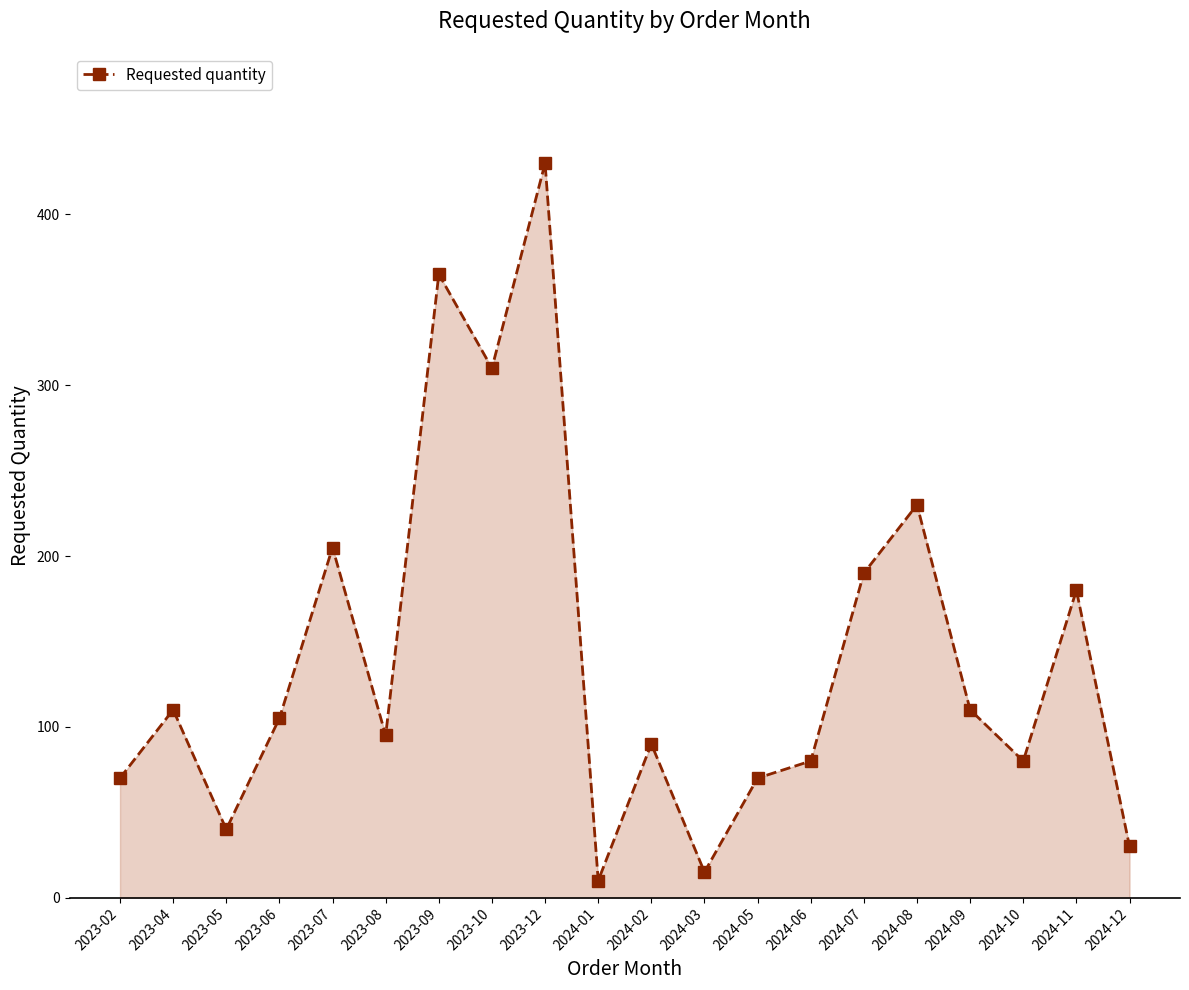

Reading left to right, list all the values displayed in this chart.

2023-02=70	2023-04=110	2023-05=40	2023-06=105	2023-07=205	2023-08=95	2023-09=365	2023-10=310	2023-12=430	2024-01=10	2024-02=90	2024-03=15	2024-05=70	2024-06=80	2024-07=190	2024-08=230	2024-09=110	2024-10=80	2024-11=180	2024-12=30